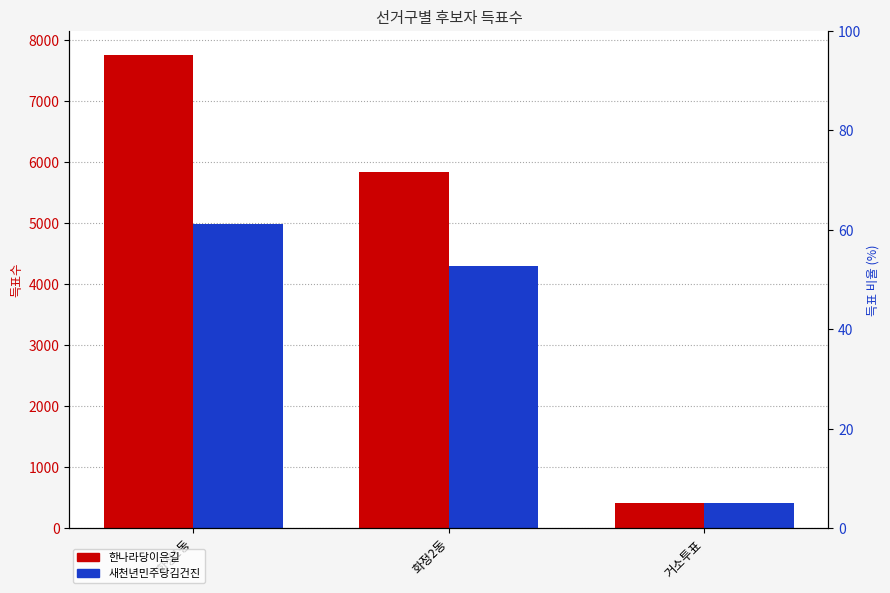

What is the sum of the 한나라당이은길 values at 거소투표 and 화정1동?

8169